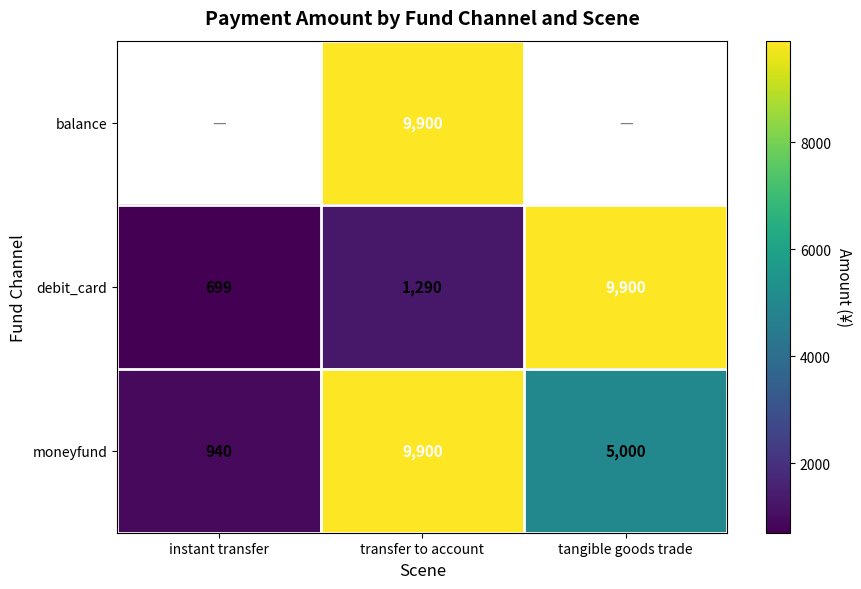

Is the value of moneyfund at tangible goods trade greater than the value of debit_card at transfer to account?

Yes